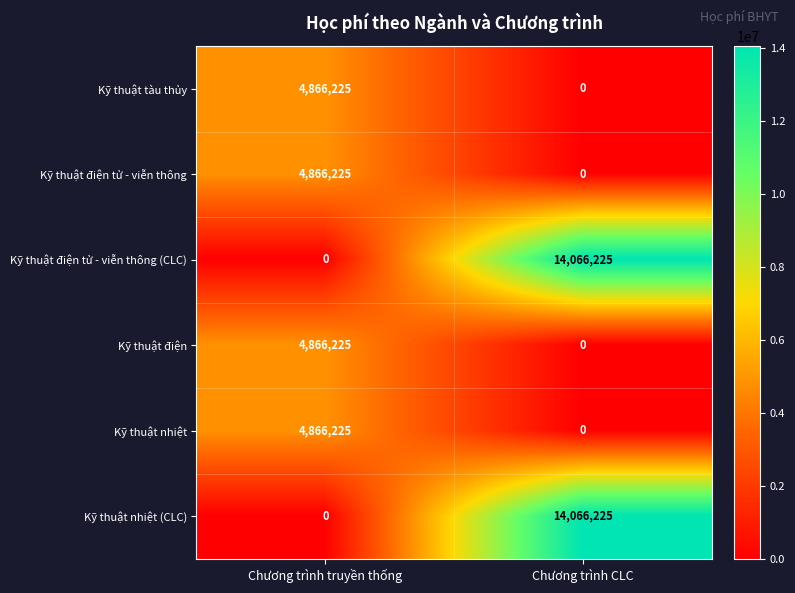

Where is Kỹ thuật nhiệt (CLC) nearest to the value 7033112?

Chương trình truyền thống